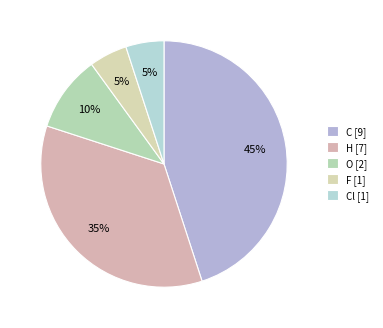

Count the number of slices in the pie.

5